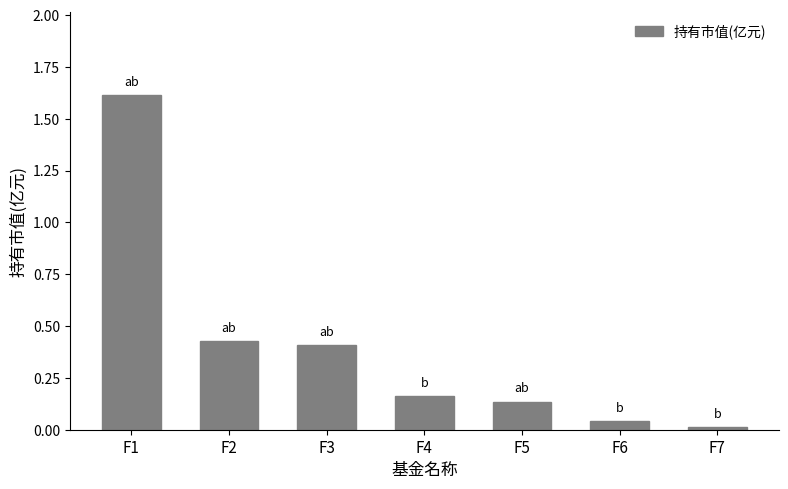

What is the approximate value at F1?

1.6